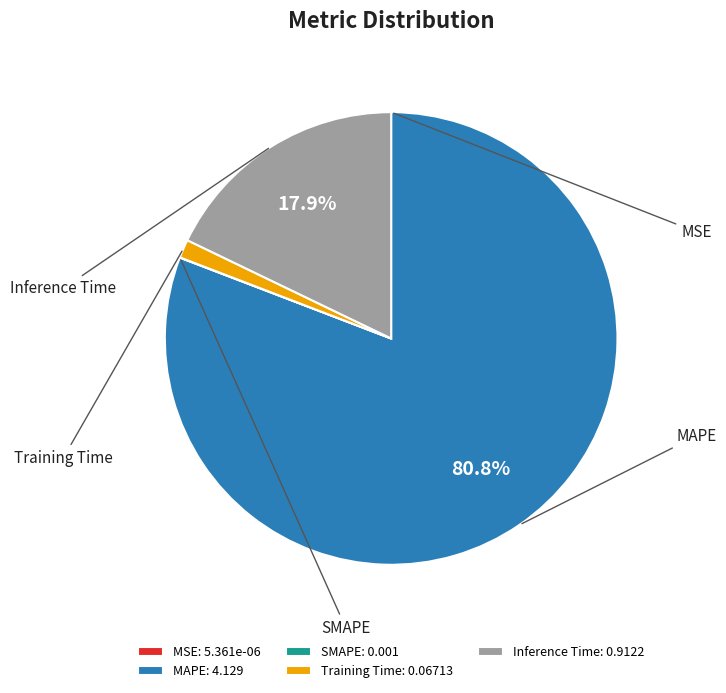

True or false: SMAPE accounts for 0% of the total.

True